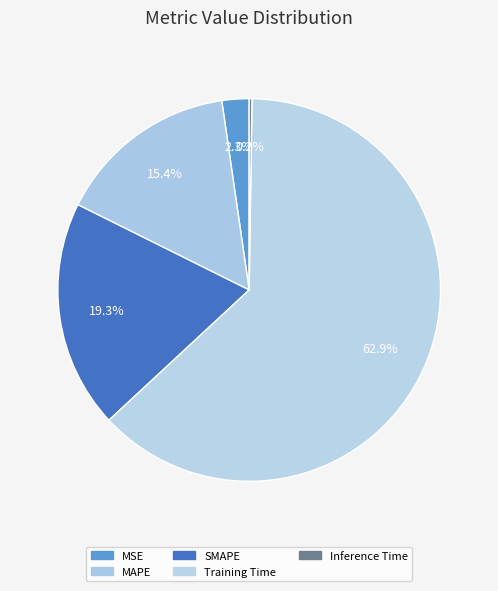

Which category accounts for the majority?

Training Time